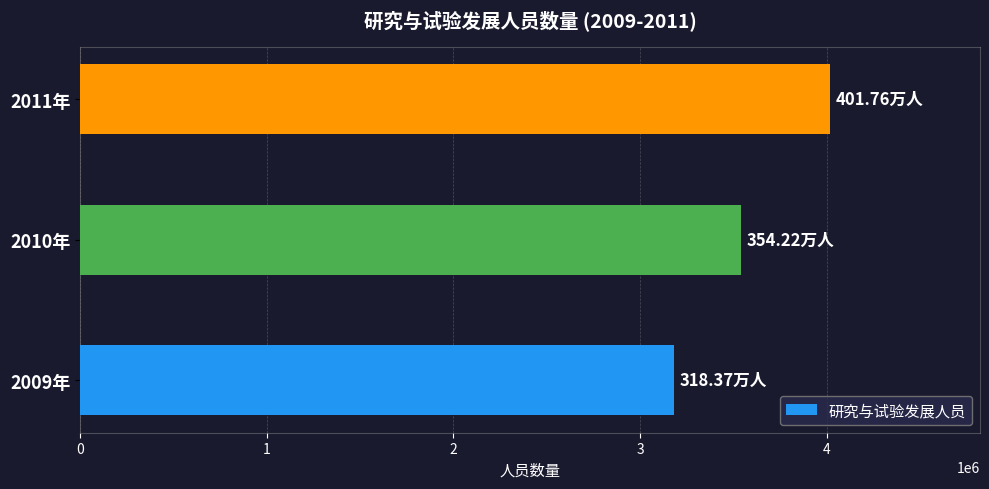

List the labels in order of value, smallest first.

2009年, 2010年, 2011年